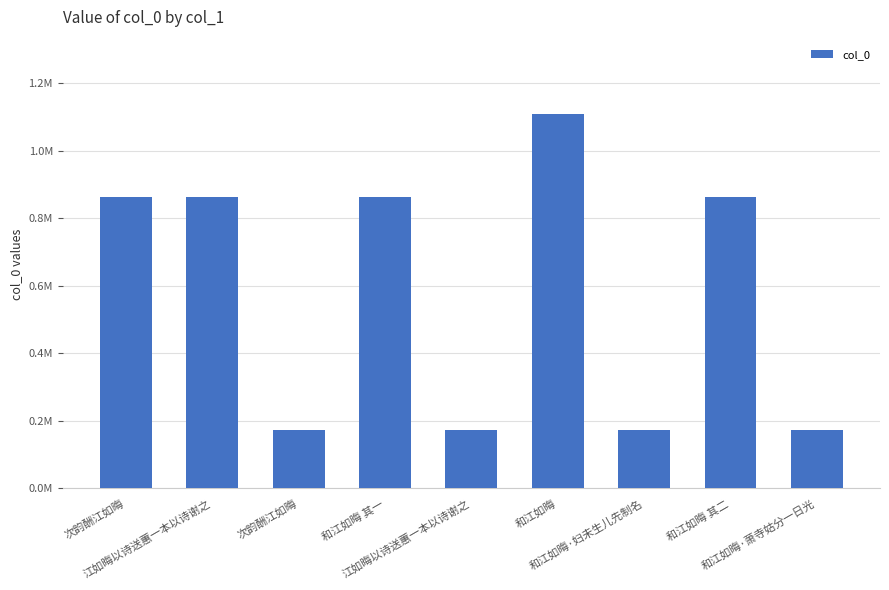

At which category does the chart reach its minimum across all series?

和江如晦·妇未生儿先制名